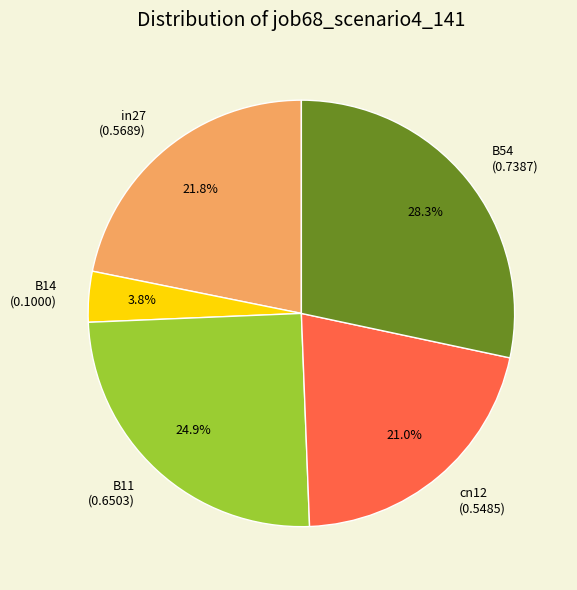

What is the largest slice in the pie chart?

B54